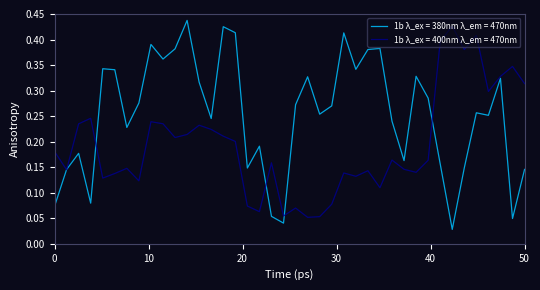

At which category does 1b λ_ex = 380nm λ_em = 470nm reach its first local peak?

3